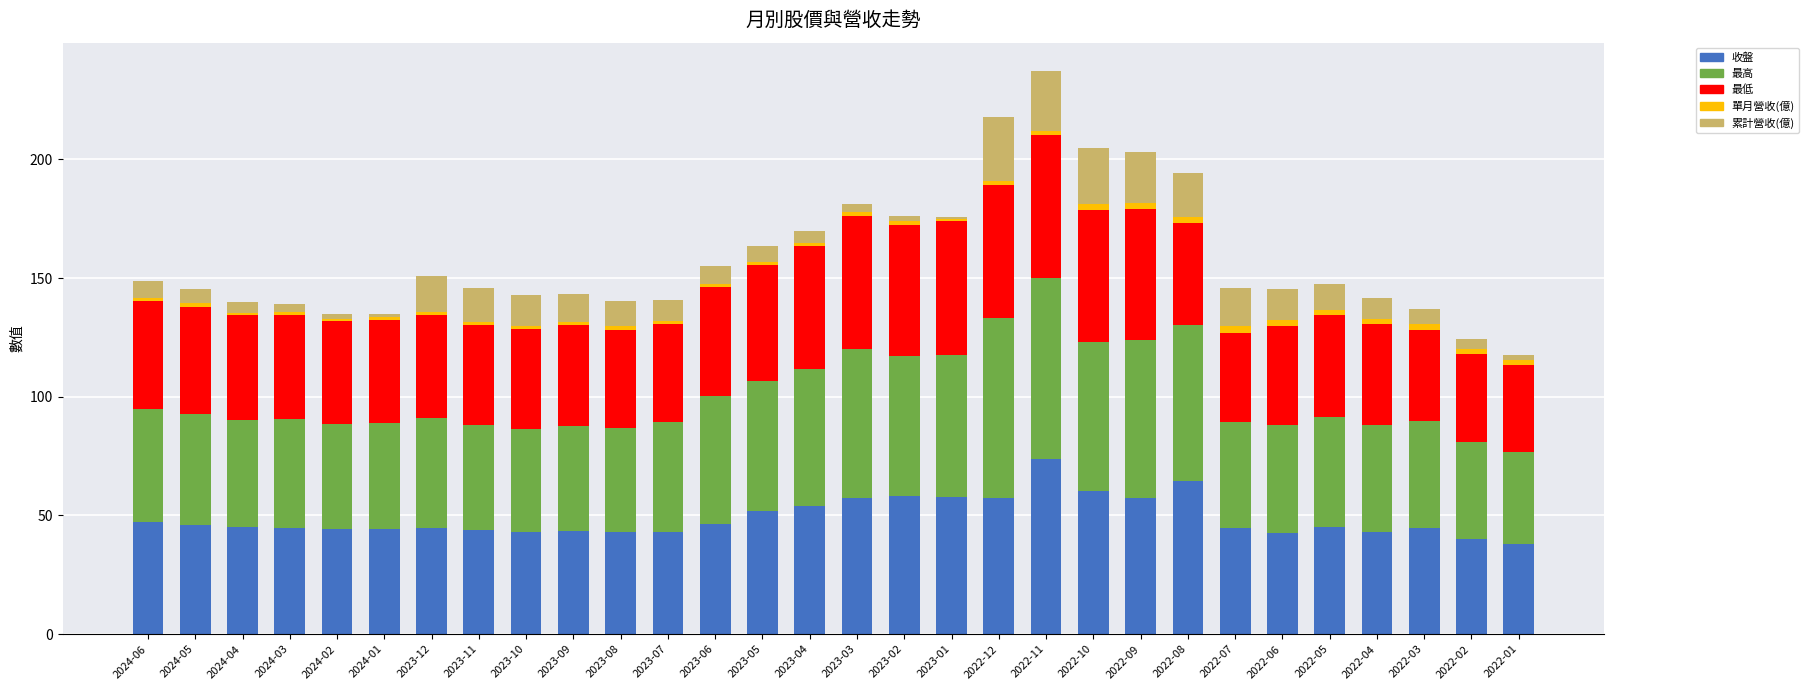

At which label does 收盤 reach its peak?

2022-11